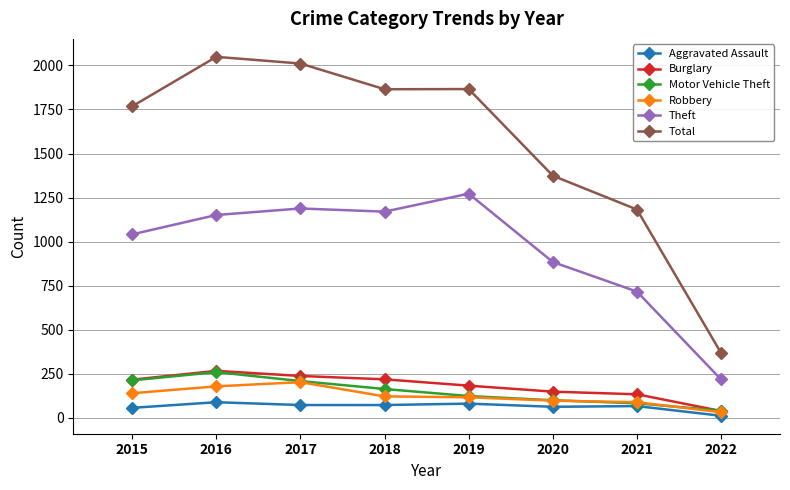

What is the difference between the highest and lowest values at 2019?

1786